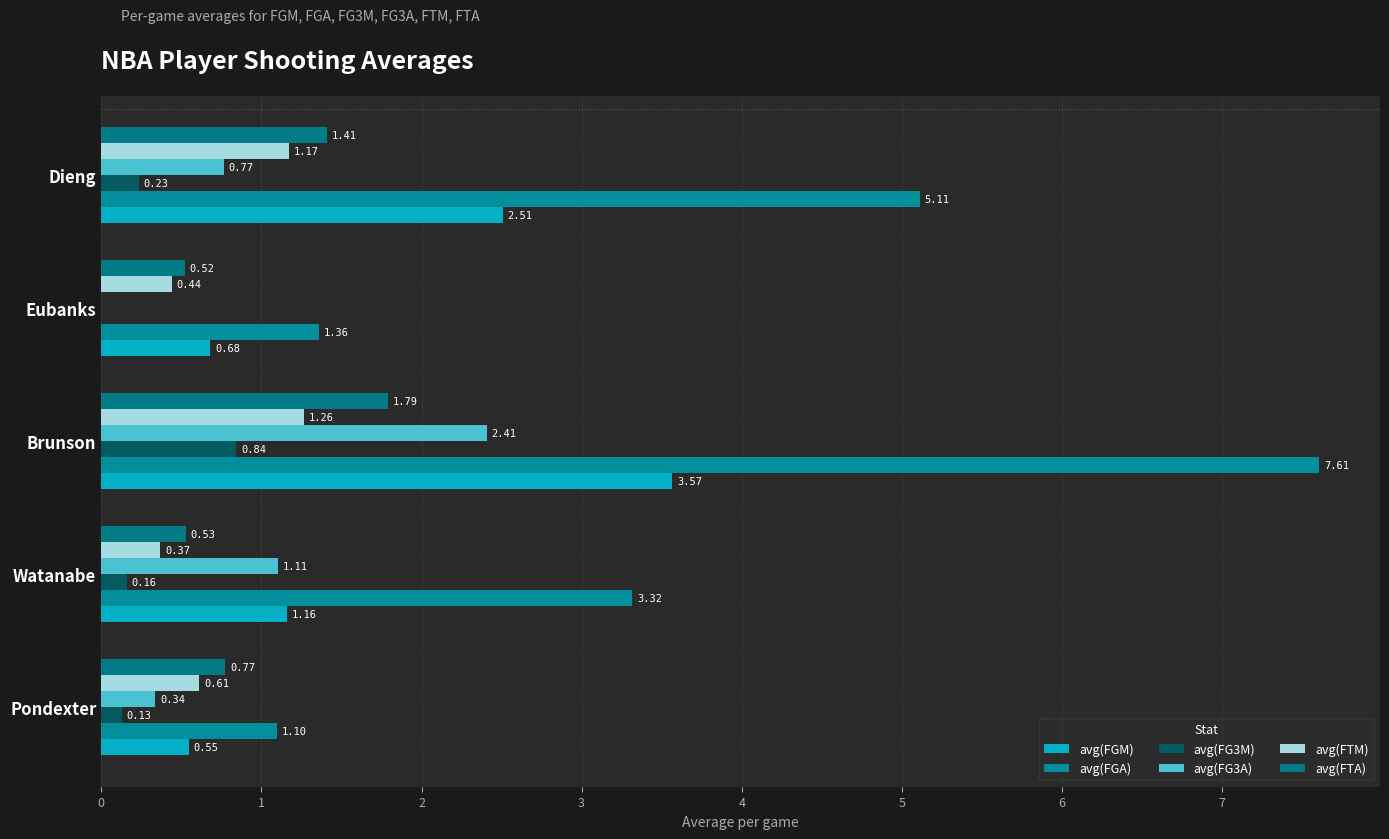

How many distinct data groups are displayed?

6